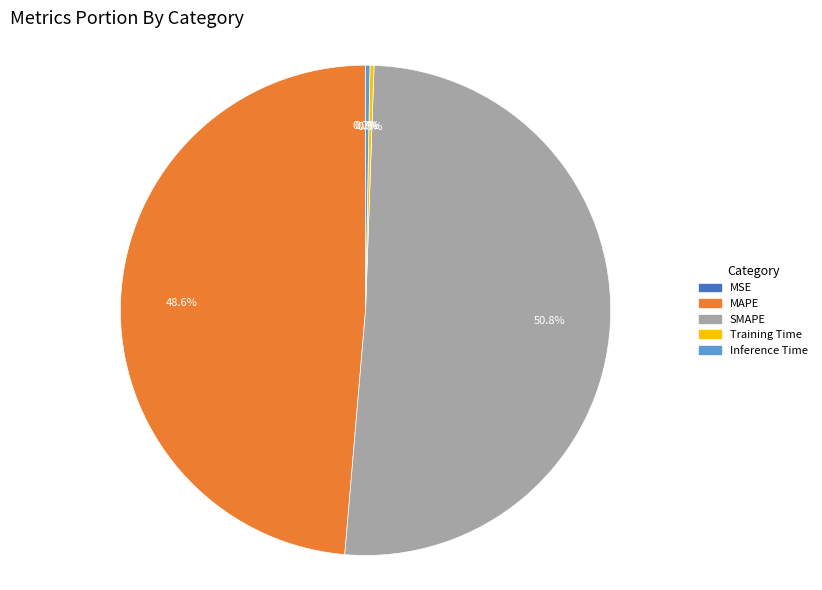

Between SMAPE and MAPE, which is larger?

SMAPE